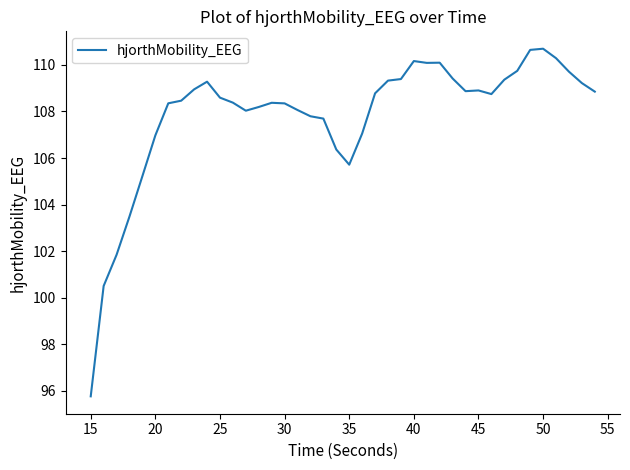

What is the greatest value displayed?

110.7